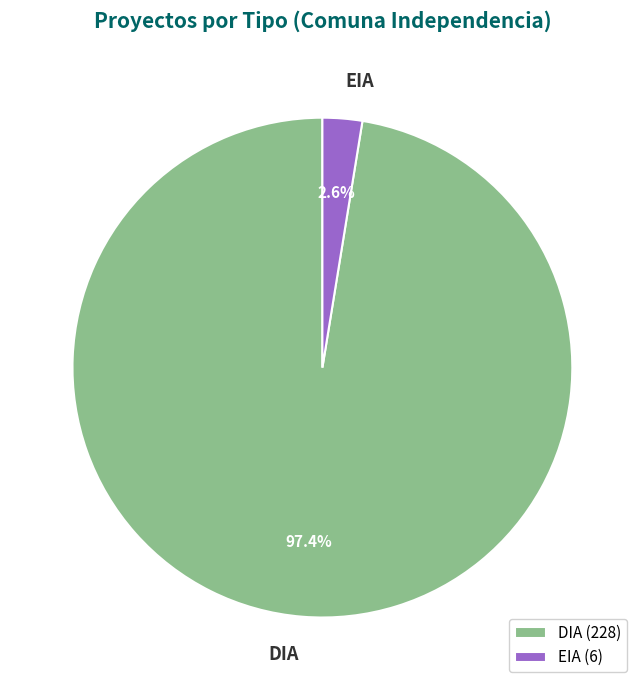

Which slice is the largest?

DIA